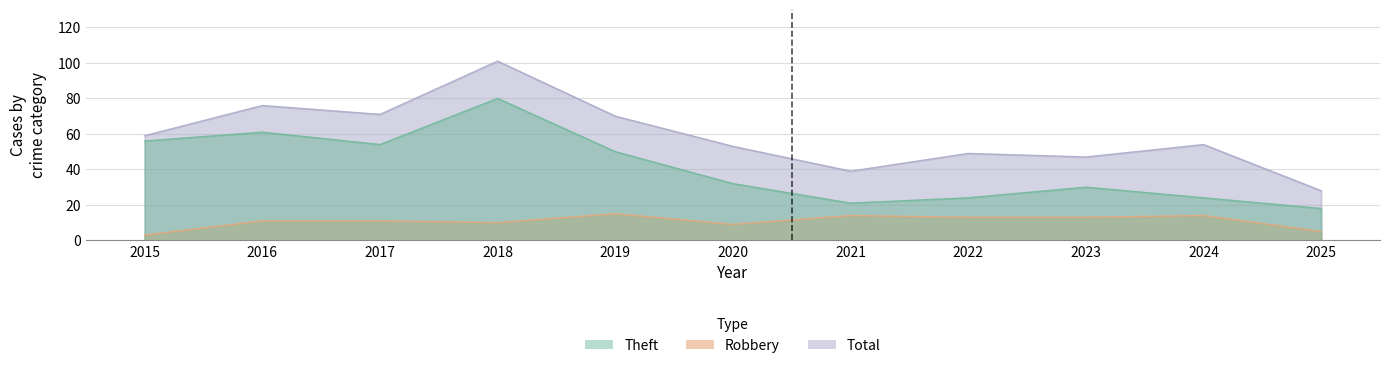

At which label does Theft first exceed 32?

2015